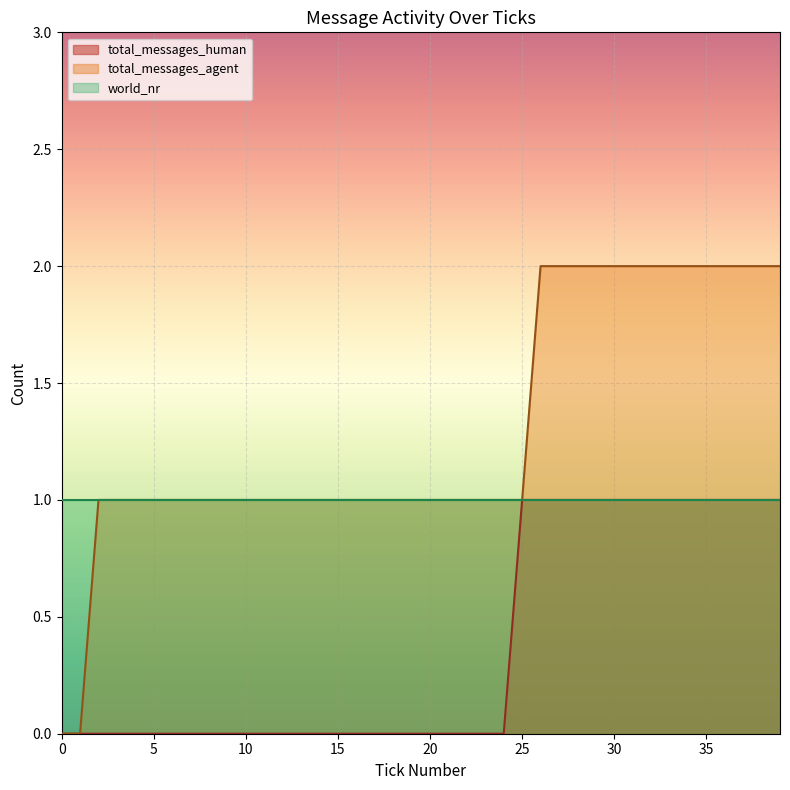

How many categories are shown in the chart?

20